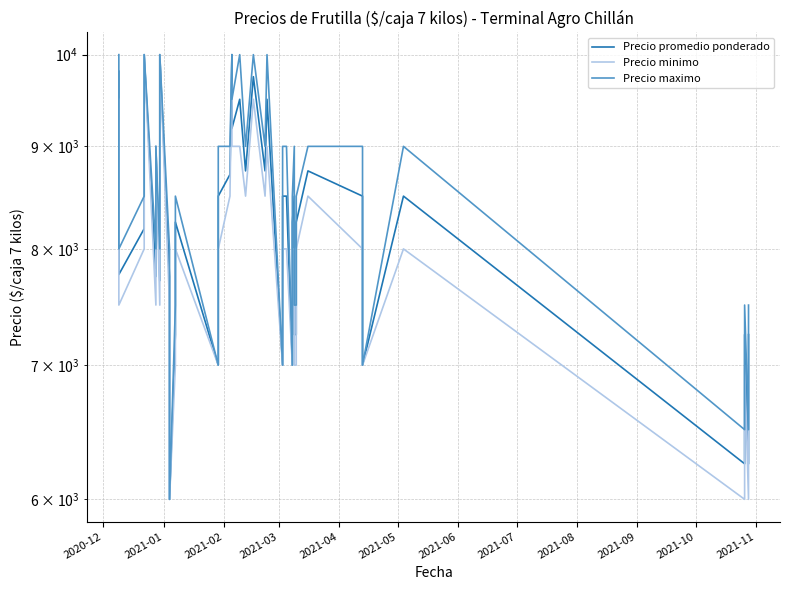

What is the difference between the highest and lowest values at 2021-02?

500